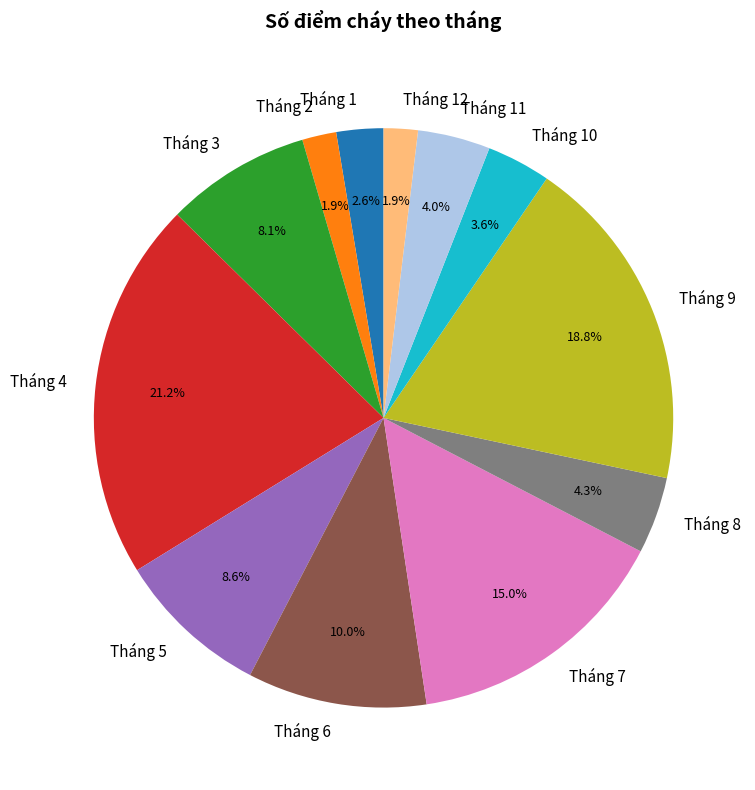

Which category has the biggest portion of the pie?

Tháng 4